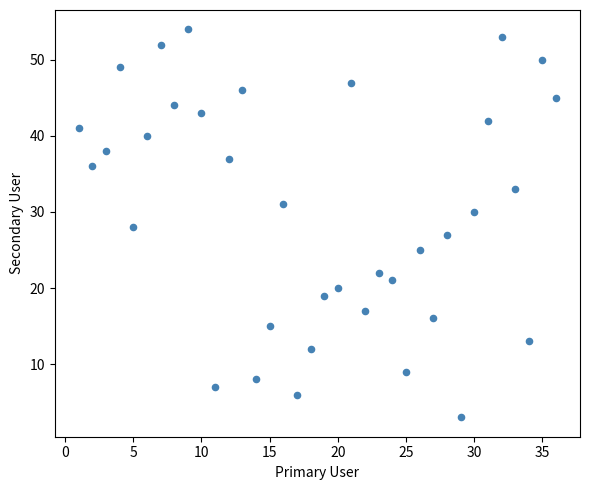

What is the range of Y values (max minus min)?

51